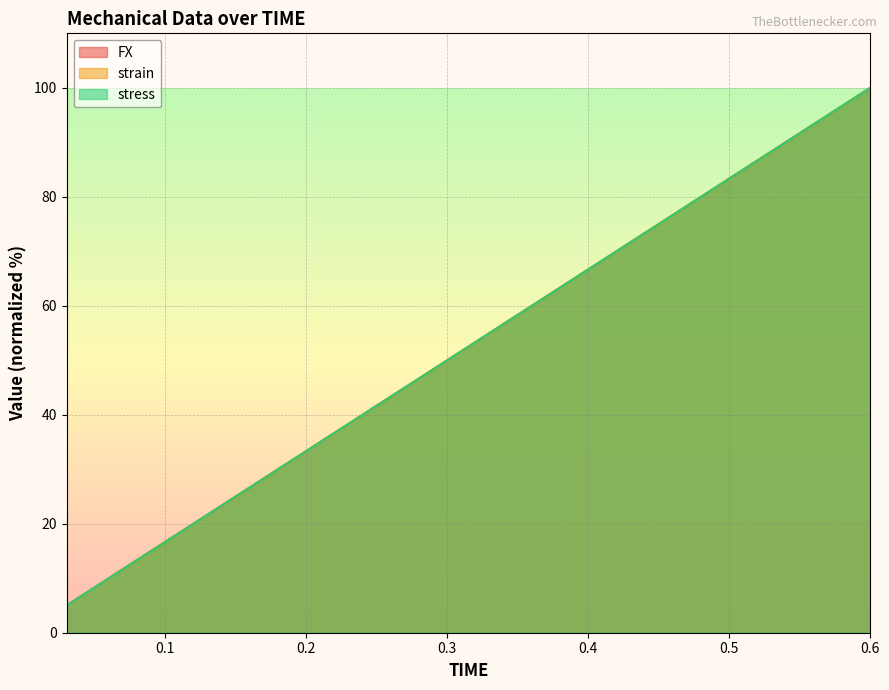

What is the label of the 1st point from the left?

0.03